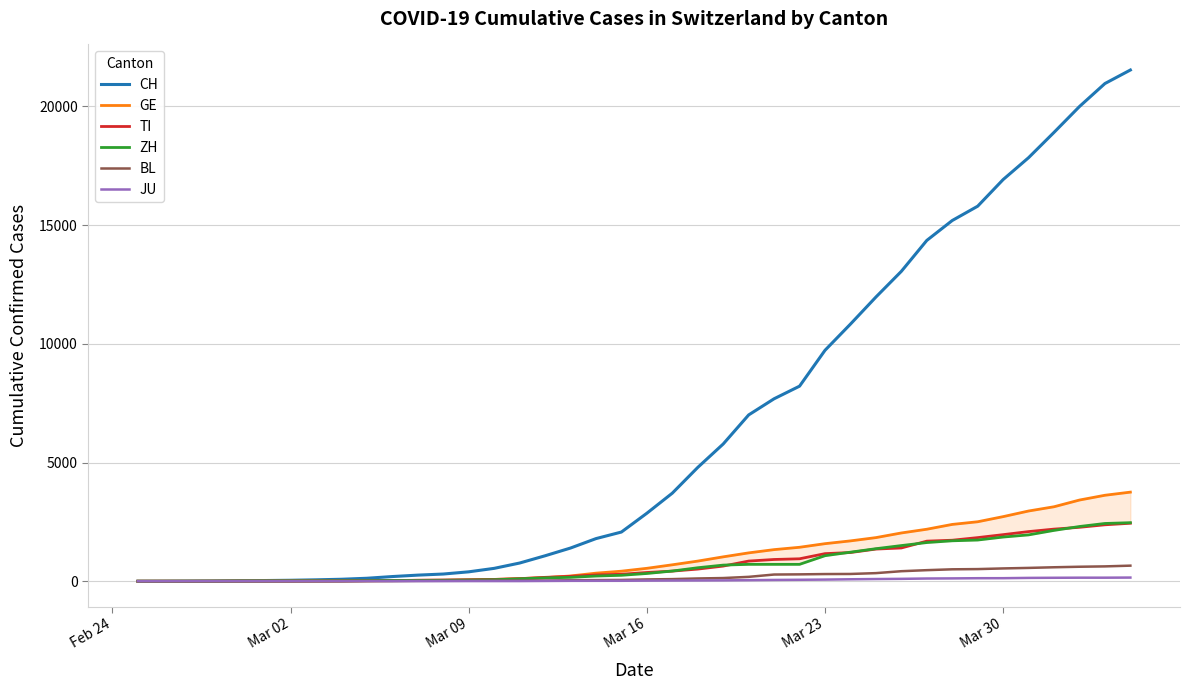

Does the chart display data point markers on the line(s)?

No